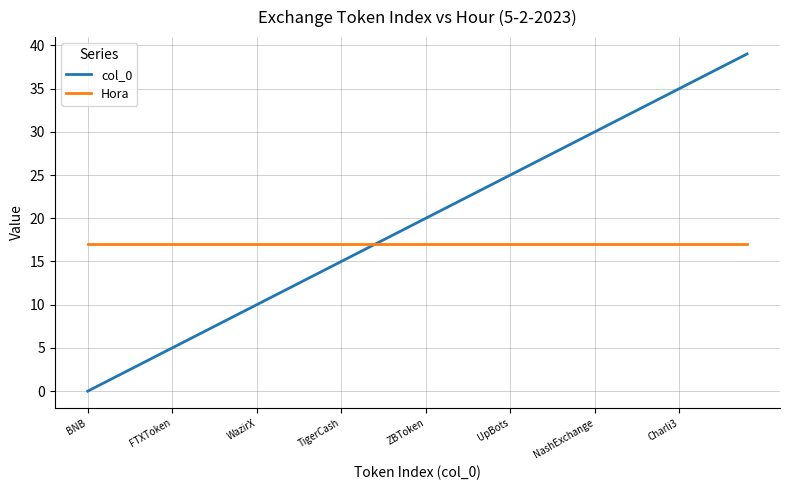

Rank the series by their maximum value, from highest to lowest.

col_0, Hora